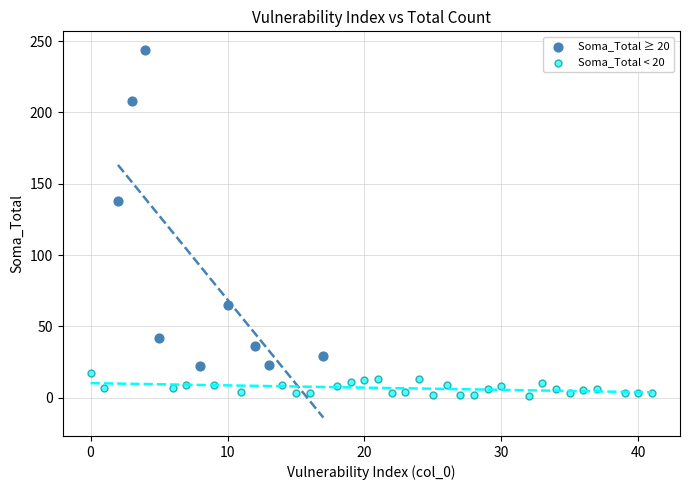

Which series has the largest Y range (max minus min)?

Soma_Total ≥ 20